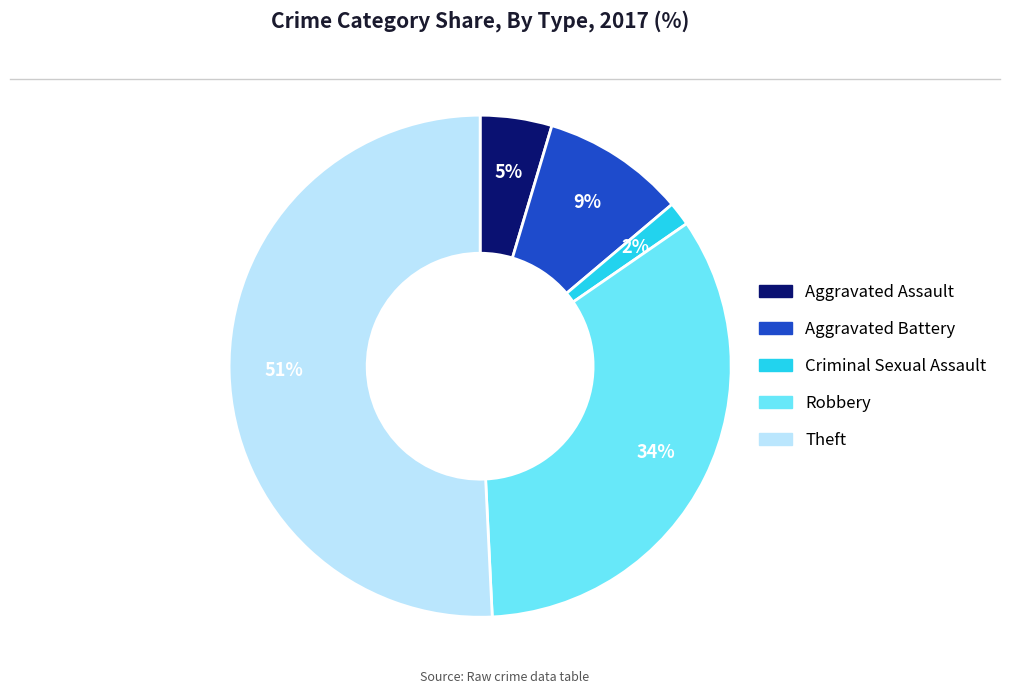

How many slices are in this pie chart?

5